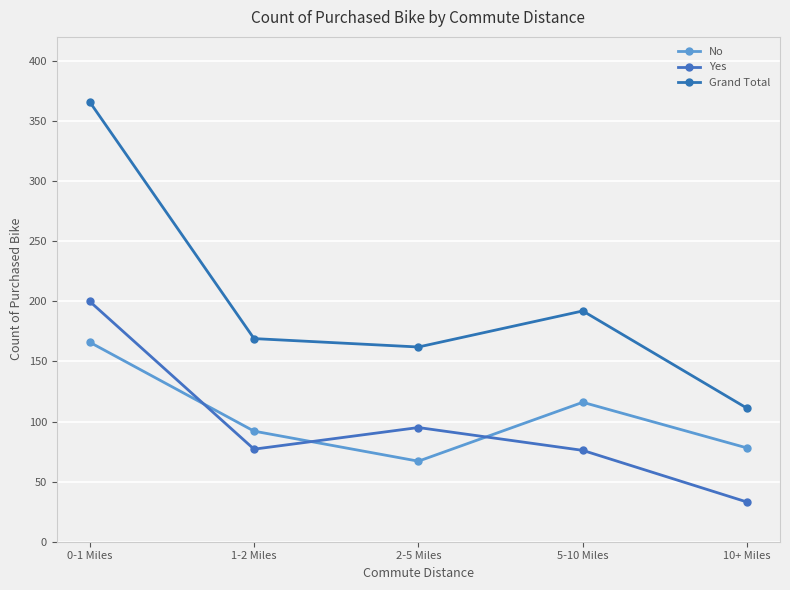

The value of Grand Total at 0-1 Miles is 366. True or false?

True